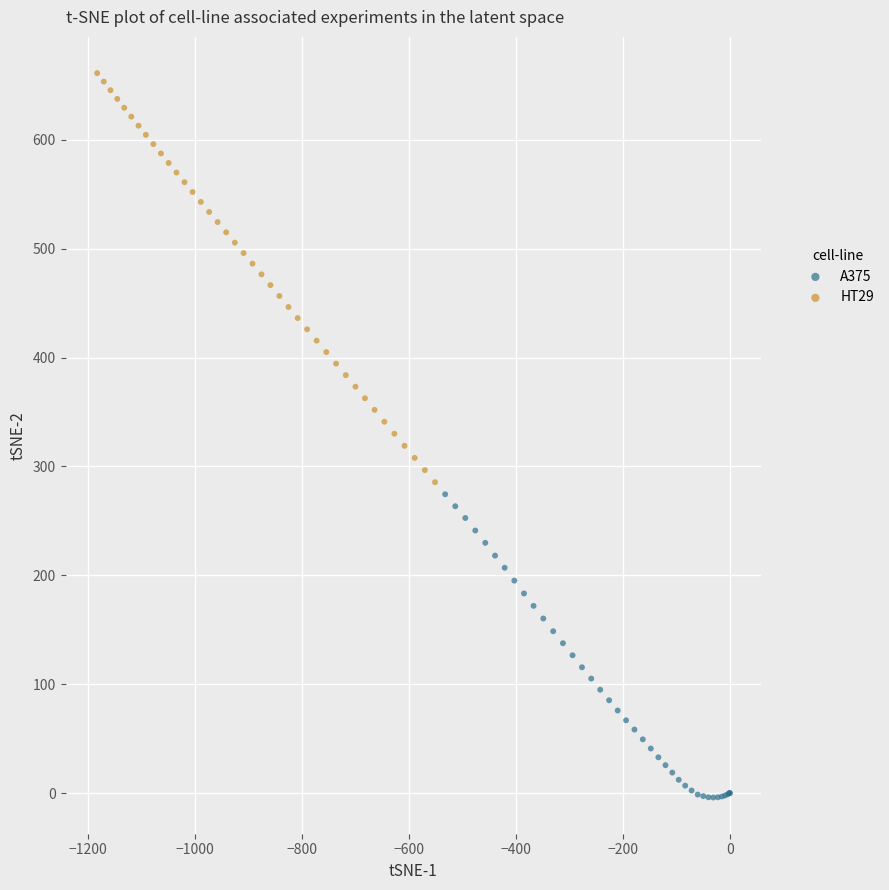

Which series contains the highest Y value?

HT29